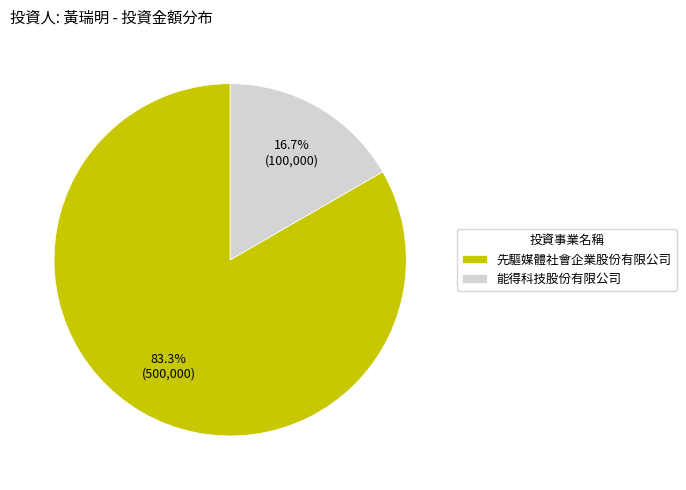

Which slice is the smallest?

能得科技股份有限公司